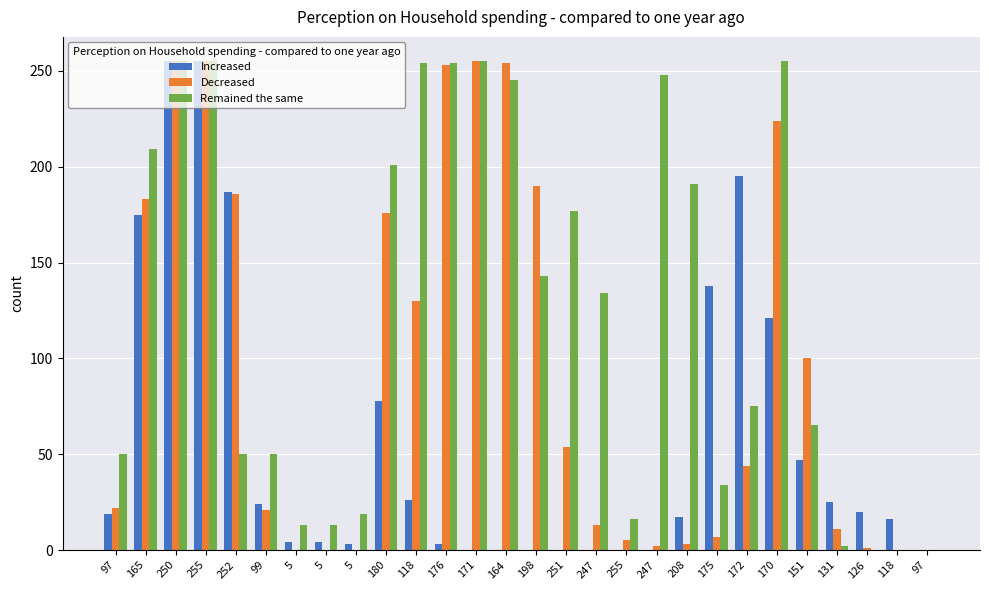

What is the spread (max minus min) of values at 251?

177